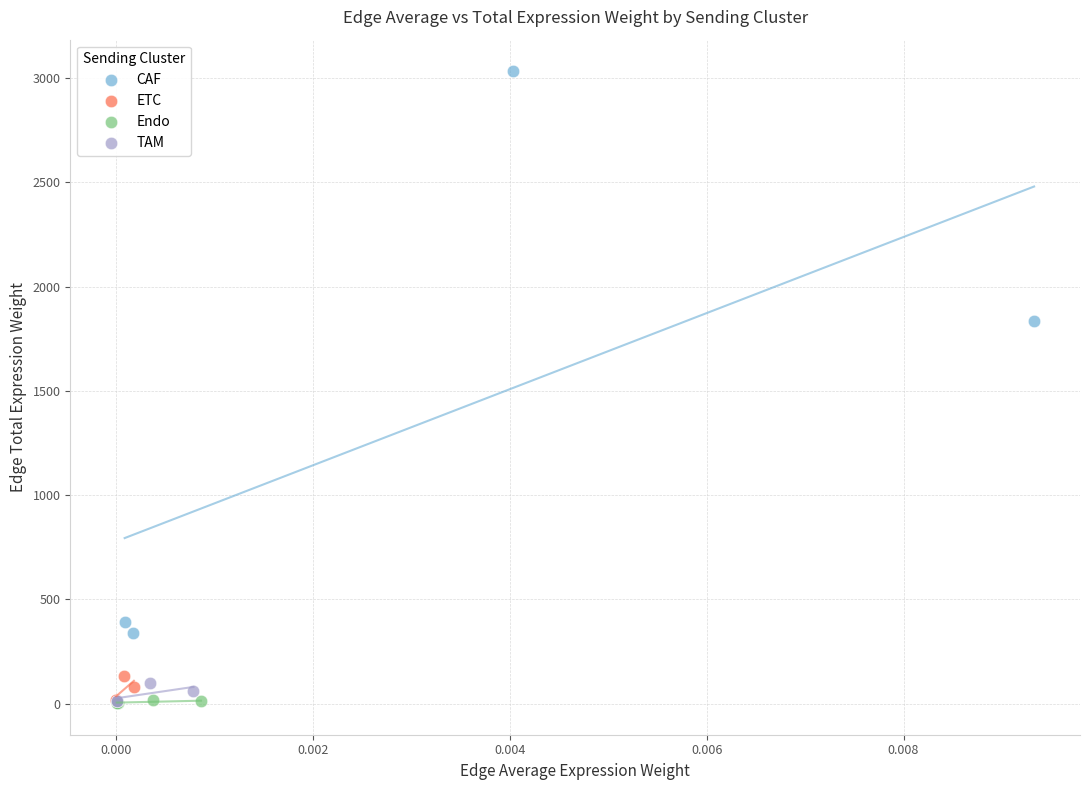

What are all the series names shown in the legend?

CAF, ETC, Endo, TAM